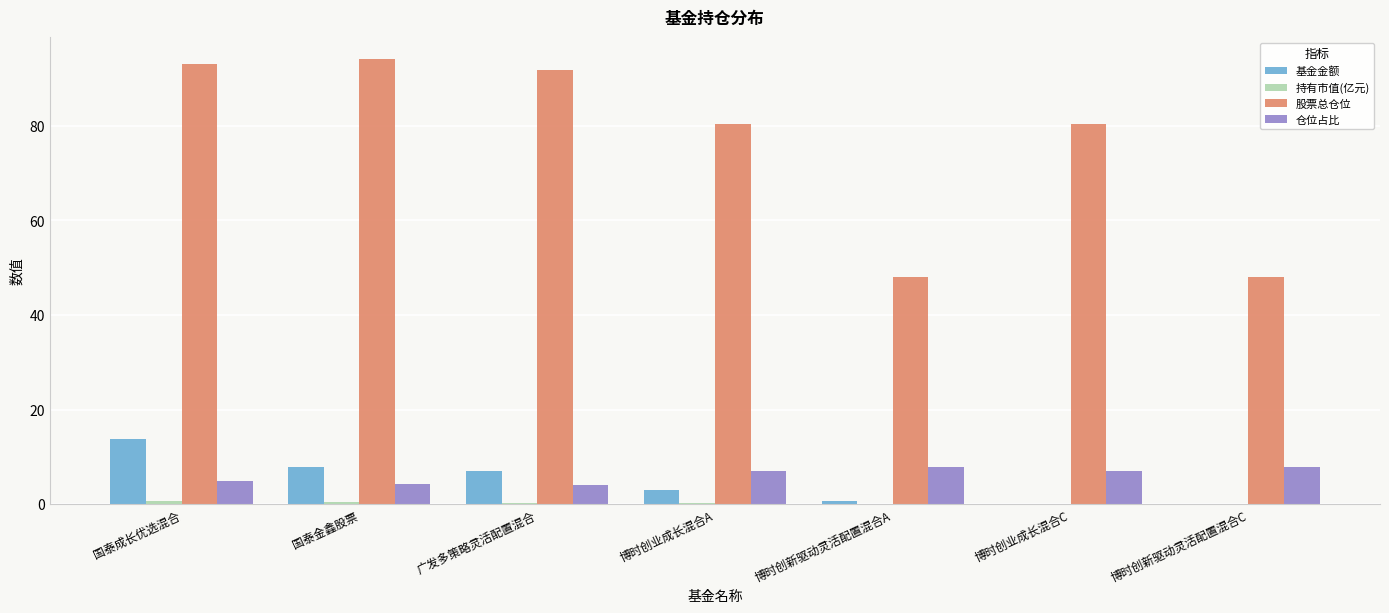

Between 博时创业成长混合C and 博时创新驱动灵活配置混合C, which series saw the biggest shift?

股票总仓位